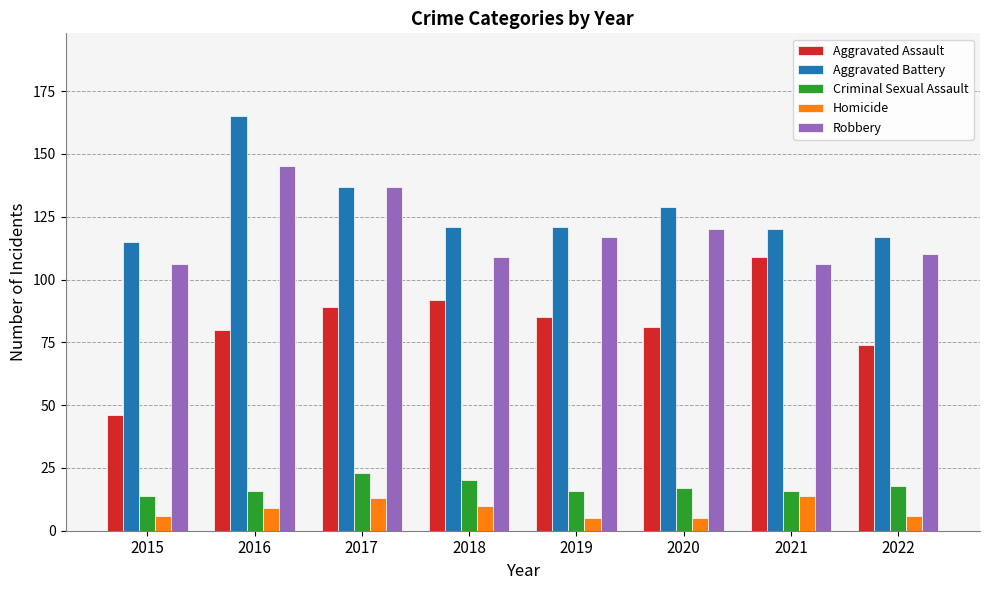

What is the approximate value of Criminal Sexual Assault at 2016?

16